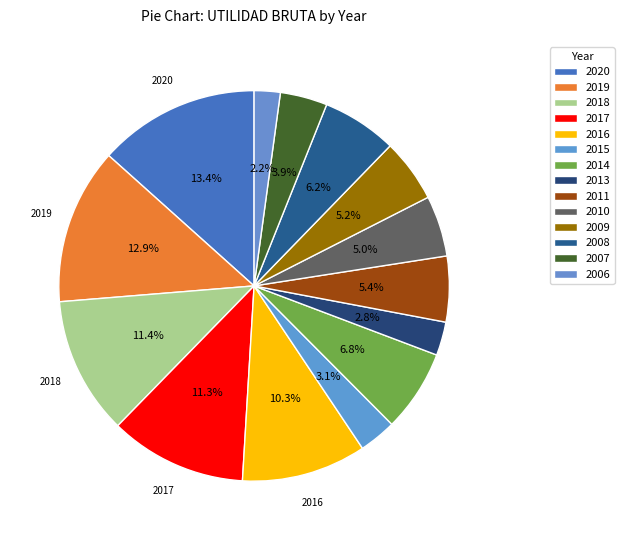

What is the total percentage of 2011 and 2007?

9.3%